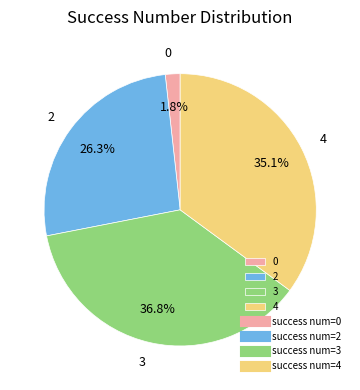

What percentage is the 2 slice, to the nearest percent?

26%